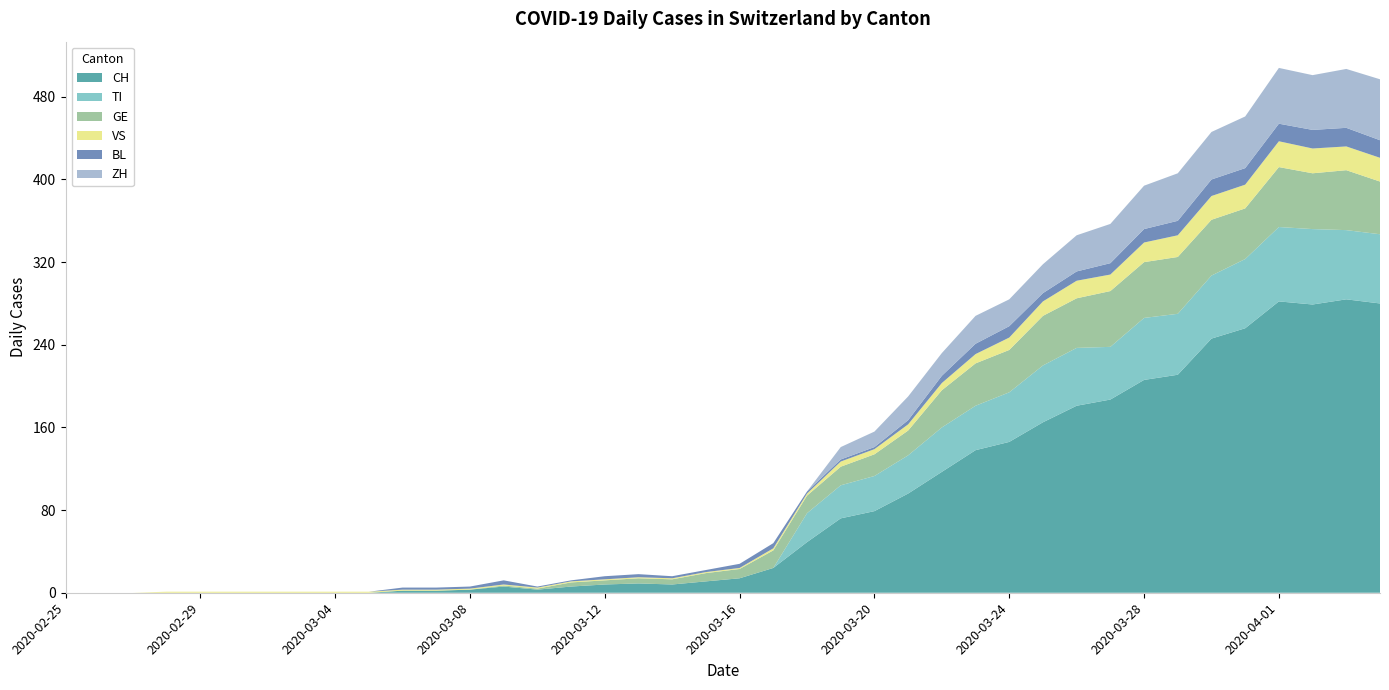

Reading left to right, what are all the values shown in this chart?

CH: 0	0	0	0	0	0	0	0	0	0	2	2	3	6	3	6	8	9	8	11	14	24	49	72	79	96	117	138	146	165	181	187	206	211	246	256	282	279	284	280
TI: 0	0	0	0	0	0	0	0	0	0	0	0	0	0	0	0	0	0	0	0	0	0	28	32	34	37	43	43	48	55	56	51	60	59	61	67	72	73	67	67
GE: 0	0	0	0	0	0	0	0	0	0	0	0	0	1	1	4	4	5	5	8	9	17	17	18	21	24	36	41	41	48	48	54	54	55	54	49	58	54	58	51
VS: 0	0	0	1	1	1	1	1	1	1	1	1	1	1	1	1	1	1	1	1	1	2	2	5	5	6	7	9	12	14	17	16	19	21	23	23	25	24	23	23
BL: 0	0	0	0	0	0	0	0	0	0	2	2	2	4	1	1	3	3	2	2	4	5	2	2	2	4	7	10	11	8	9	11	13	14	16	16	17	18	18	17
ZH: 0	0	0	0	0	0	0	0	0	0	0	0	0	0	0	0	0	0	0	0	0	0	0	12	15	23	22	27	26	28	35	38	42	46	46	50	54	53	57	59